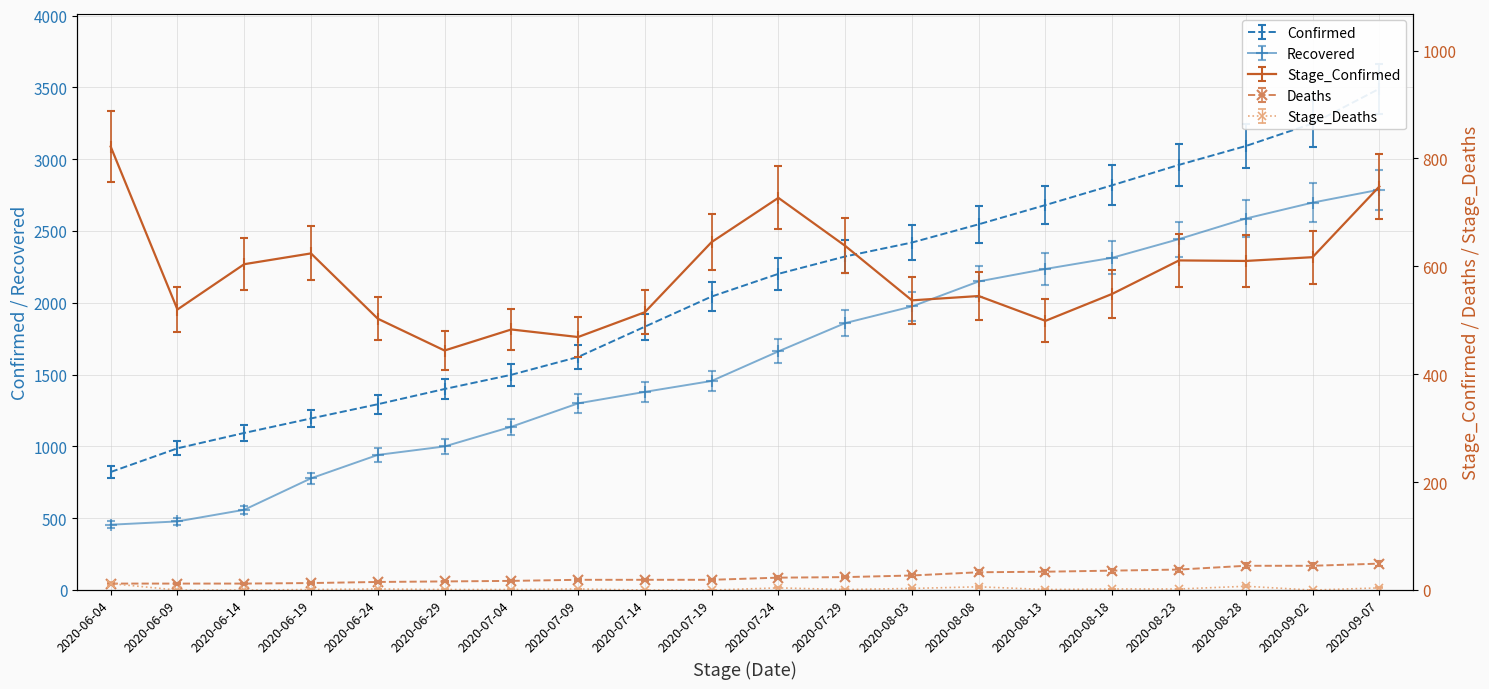

At which category is the sum across all series the highest?

2020-09-07